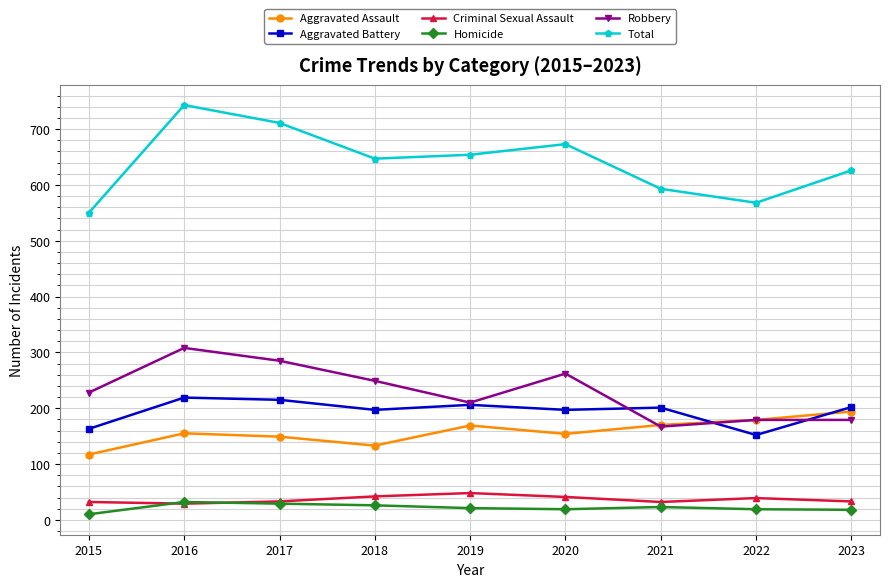

Which series has the widest spread of values?

Total